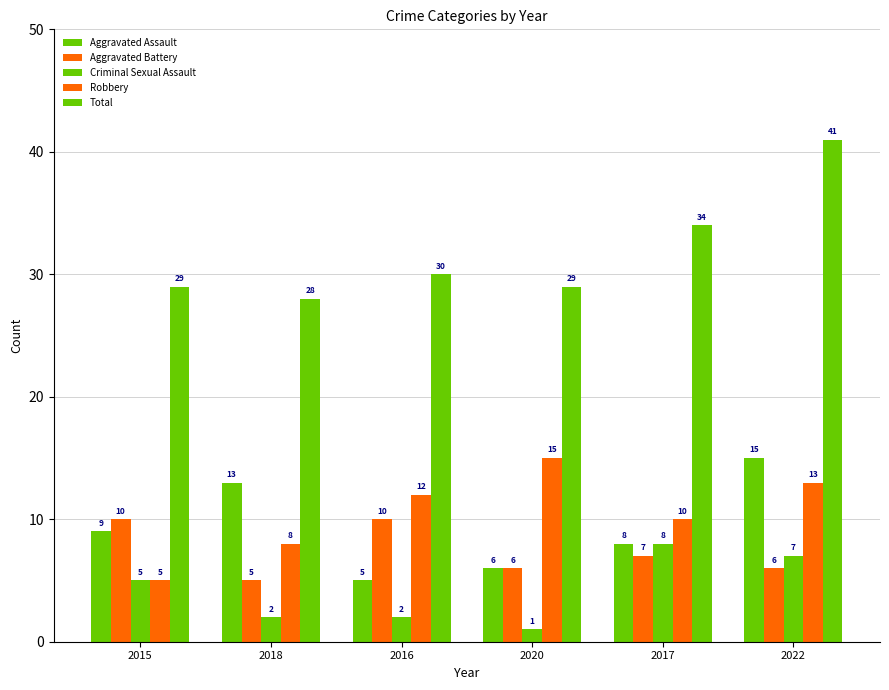

Rank the series at 2017 from lowest to highest value.

Aggravated Battery, Aggravated Assault, Criminal Sexual Assault, Robbery, Total